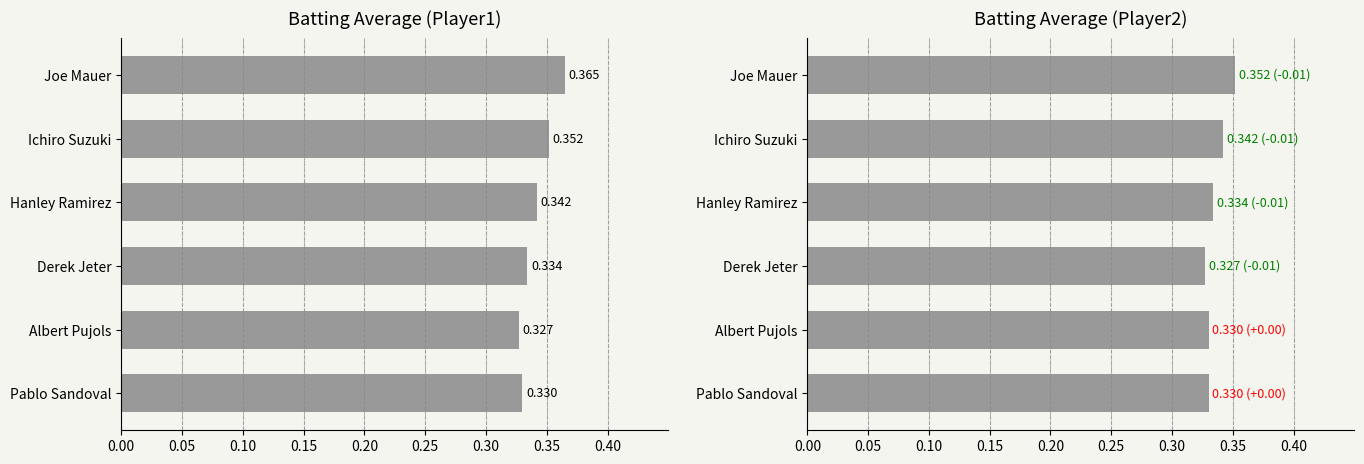

Is the value of Batting Average1 at Pablo Sandoval greater than the value of Batting Average2 at Albert Pujols?

No